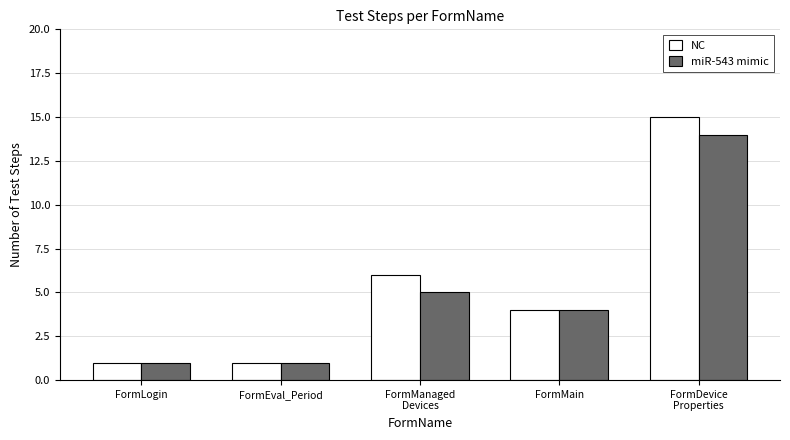

What is the highest value of the NC series?

15